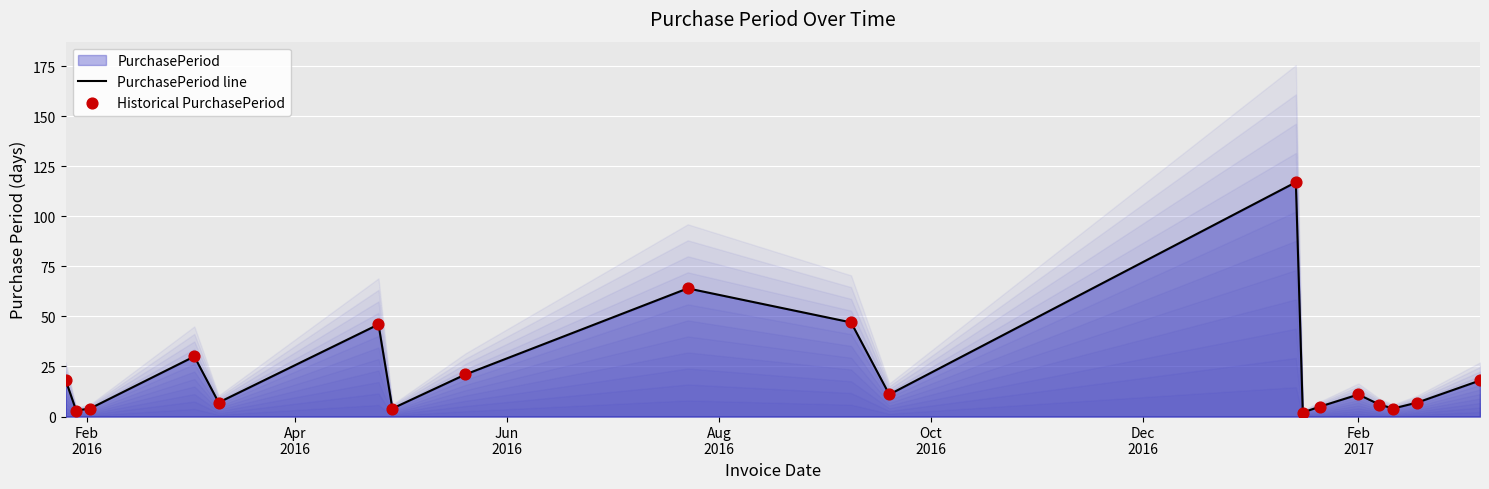

What is the highest value of the PurchasePeriod line series?

117